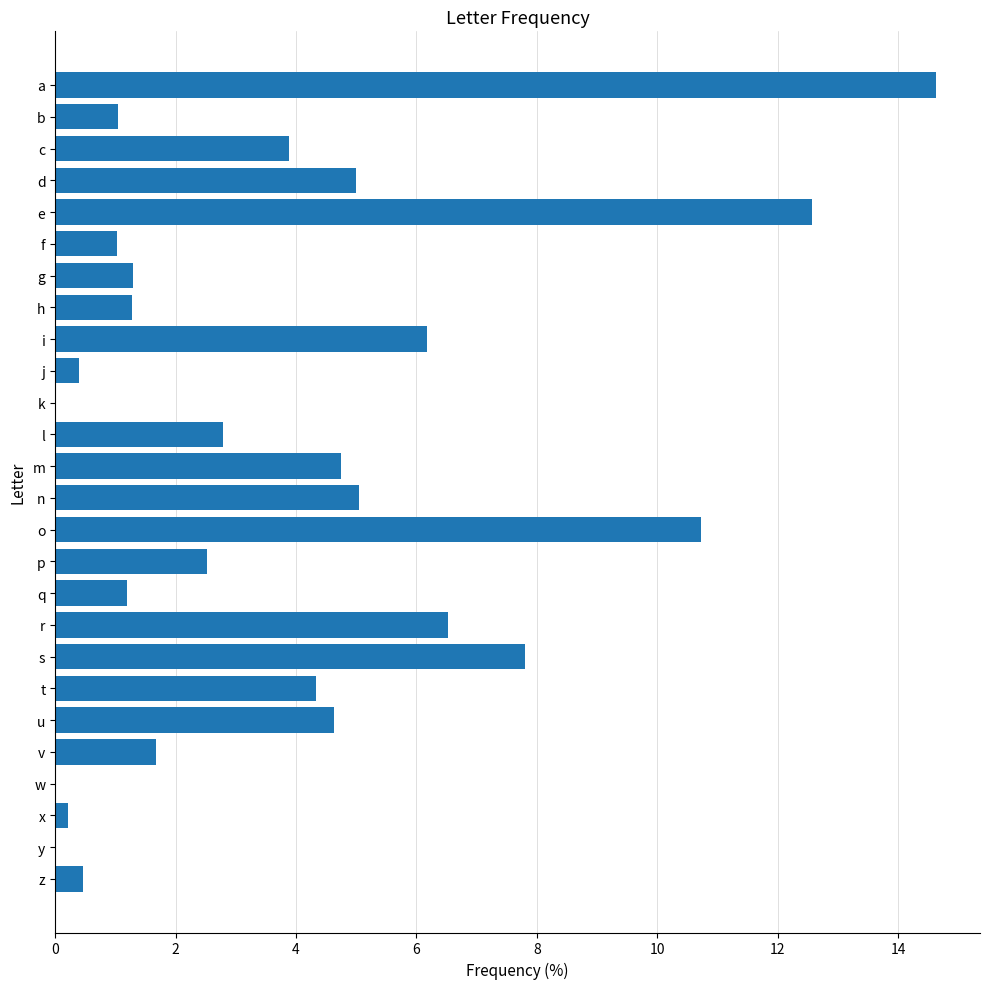

Which category has the highest value across all series?

a